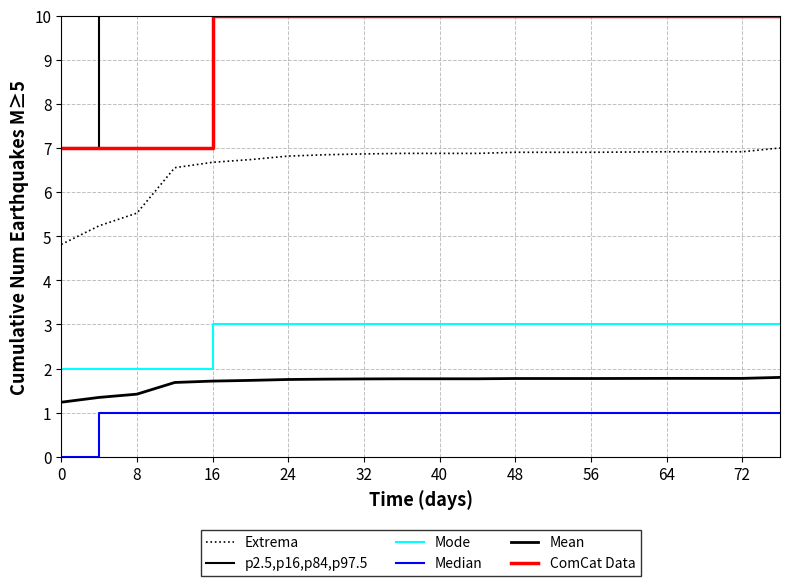

Is it true that Mean equals 1.7 at 16?

True